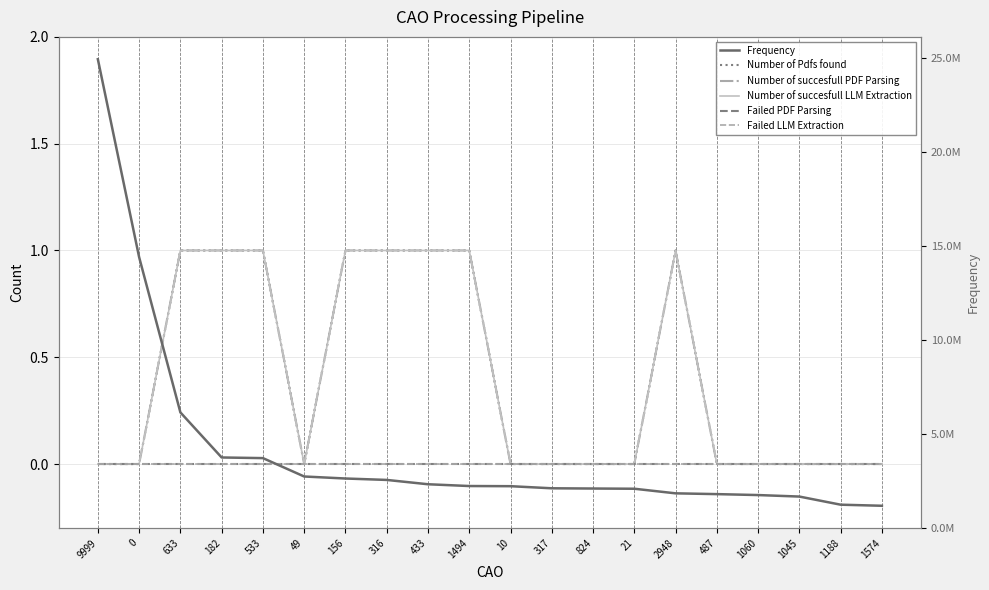

Reading left to right, transcribe all the data shown in this chart.

Number of Pdfs found: 9999=0	0=0	633=1	182=1	533=1	49=0	156=1	316=1	433=1	1494=1	10=0	317=0	824=0	21=0	2948=1	487=0	1060=0	1045=0	1188=0	1574=0
Number of succesfull PDF Parsing: 9999=0	0=0	633=1	182=1	533=1	49=0	156=1	316=1	433=1	1494=1	10=0	317=0	824=0	21=0	2948=1	487=0	1060=0	1045=0	1188=0	1574=0
Number of succesfull LLM Extraction: 9999=0	0=0	633=1	182=1	533=1	49=0	156=1	316=1	433=1	1494=1	10=0	317=0	824=0	21=0	2948=1	487=0	1060=0	1045=0	1188=0	1574=0
Failed PDF Parsing: 9999=0	0=0	633=0	182=0	533=0	49=0	156=0	316=0	433=0	1494=0	10=0	317=0	824=0	21=0	2948=0	487=0	1060=0	1045=0	1188=0	1574=0
Failed LLM Extraction: 9999=0	0=0	633=0	182=0	533=0	49=0	156=0	316=0	433=0	1494=0	10=0	317=0	824=0	21=0	2948=0	487=0	1060=0	1045=0	1188=0	1574=0
Frequency: 9999=24917420	0=14388525	633=6128122	182=3730452	533=3696341	49=2718771	156=2611585	316=2536068	433=2306063	1494=2211419	10=2202887	317=2091249	824=2078589	21=2067371	2948=1822822	487=1781014	1060=1731130	1045=1651245	1188=1218914	1574=1161475